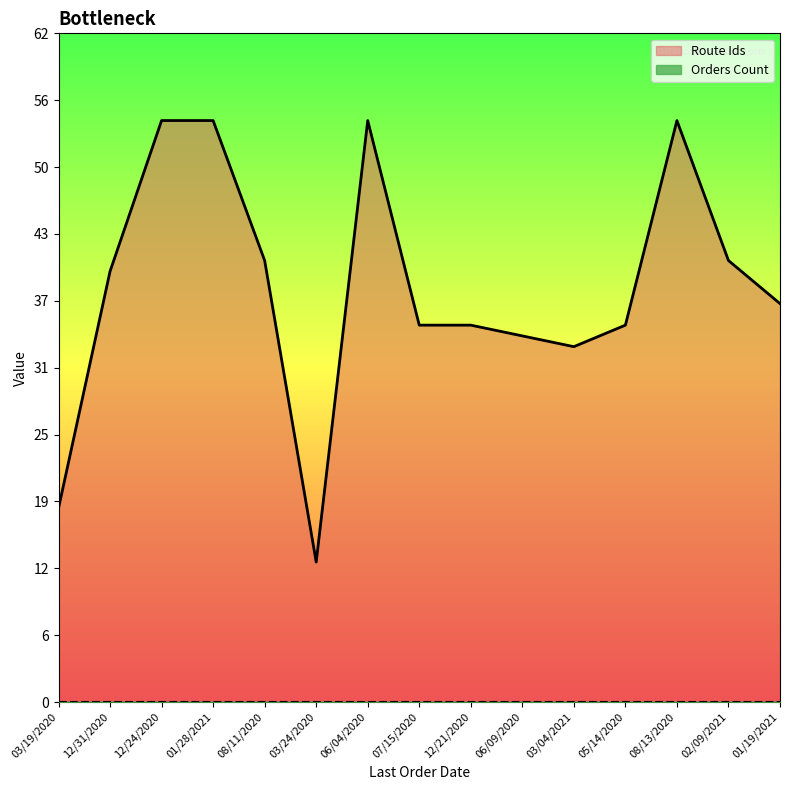

How many values are below 37?

7